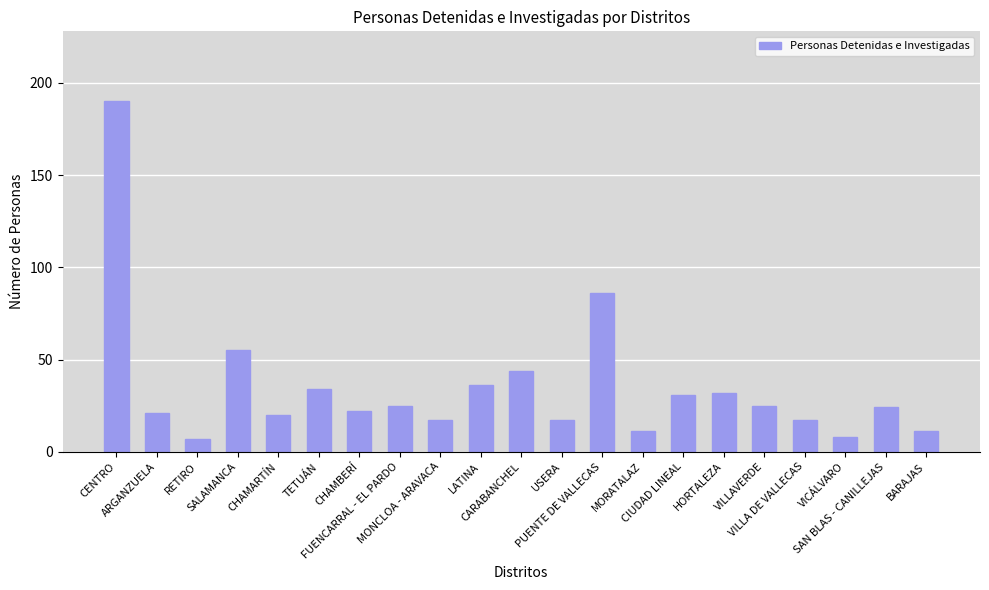

What is the value of the 1st bar from the left?

190